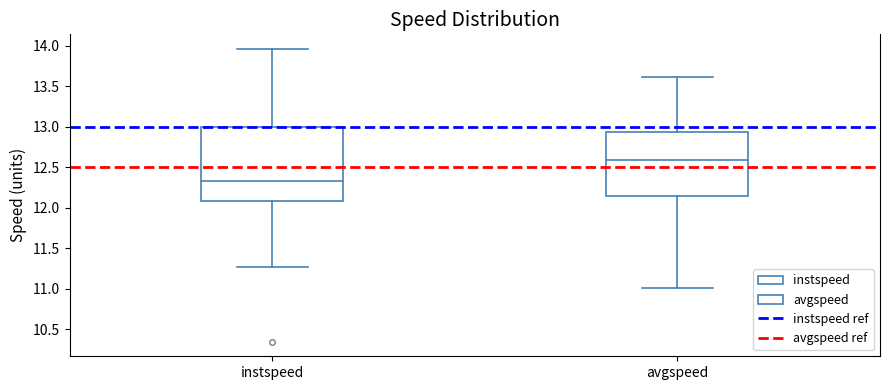

Where does the upper whisker of the box for avgspeed end on the y-axis? The values are not printed on the chart, so give them approximately, as read against the axis.

13.60